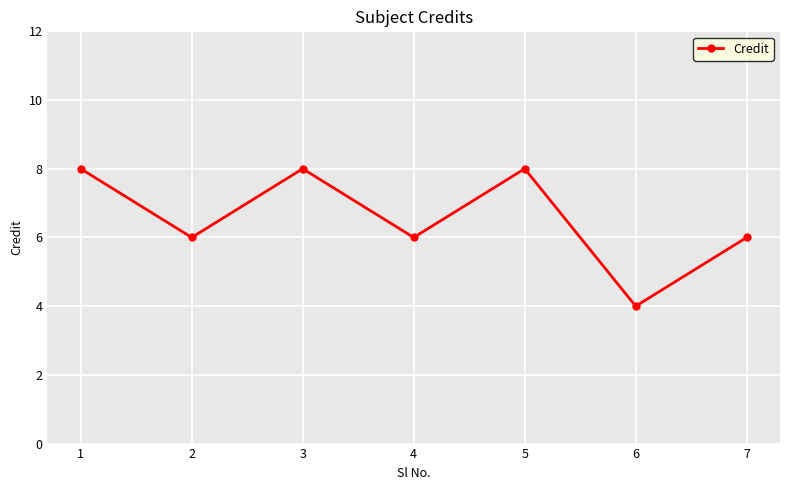

Where does the data first go above 6?

1